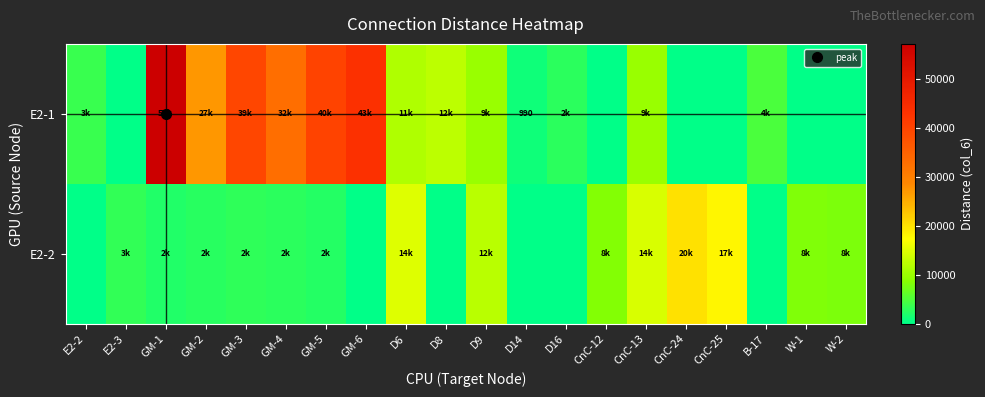

What is the sum of all E2-1 values?

296020